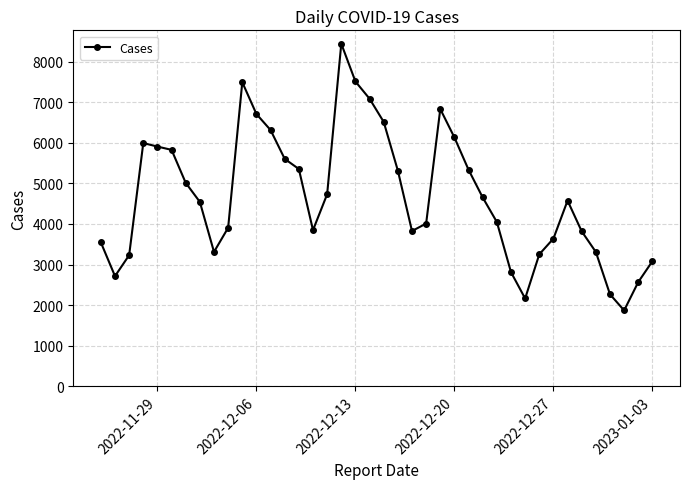

True or false: the data has more than 1 interior local peaks.

True